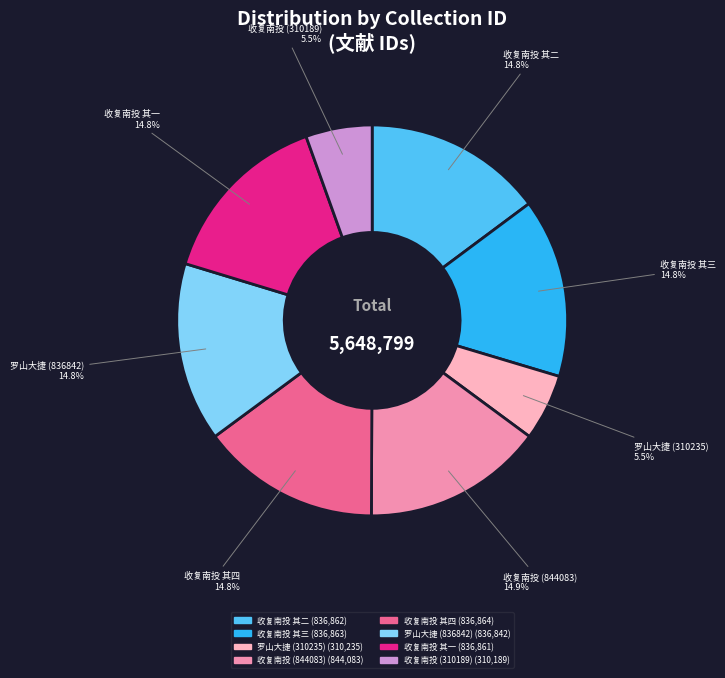

What is the ratio of the value at 收复南投 其三 to the value at 收复南投 其一?

1.0